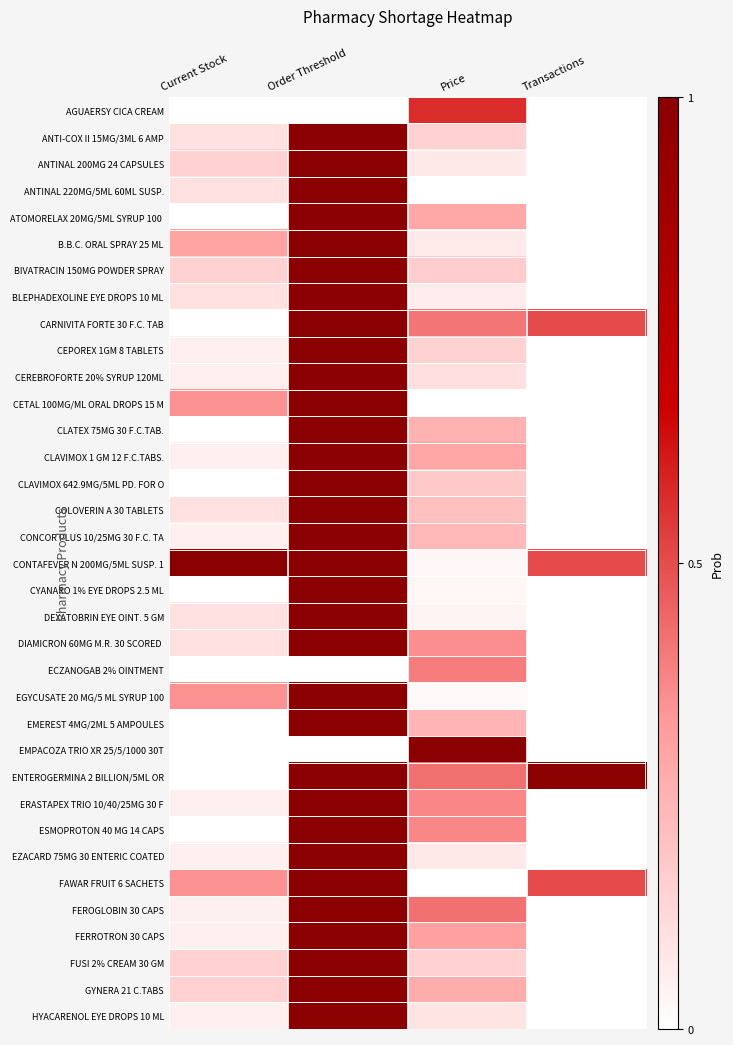

What is the difference between the highest and lowest values at Order Threshold?

1.0